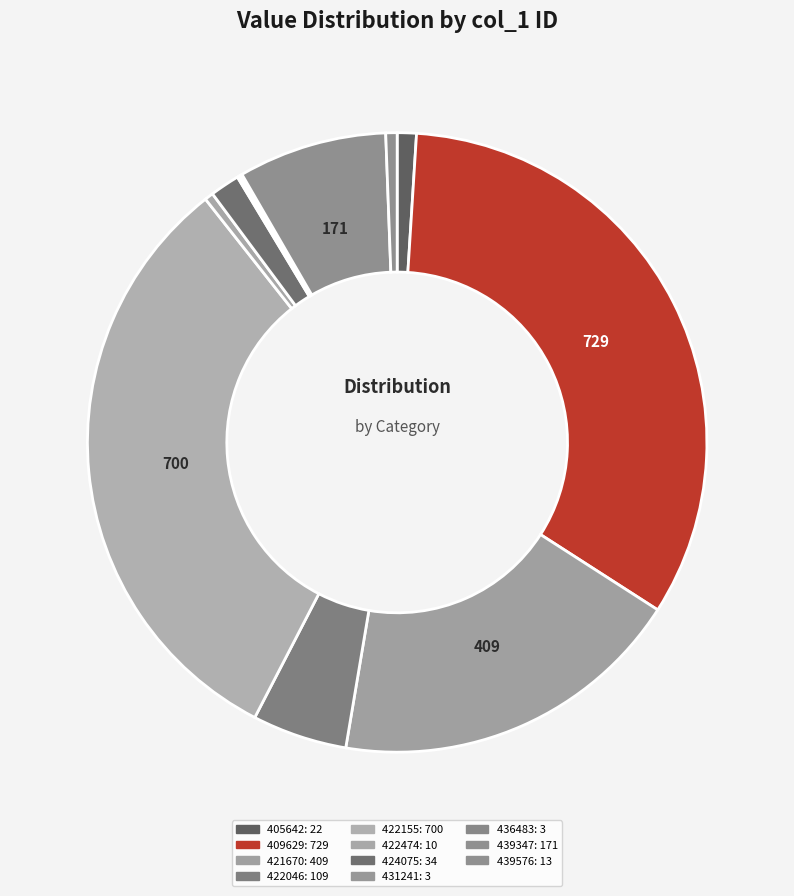

Approximately how many times larger is the value at 422046 compared to 422474?

10.9